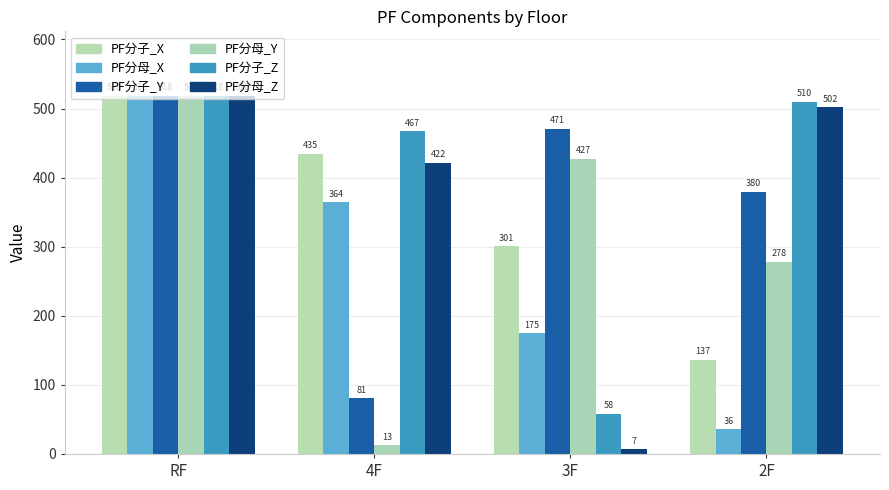

What is the sum of all PF分子_Z values?

1554.1